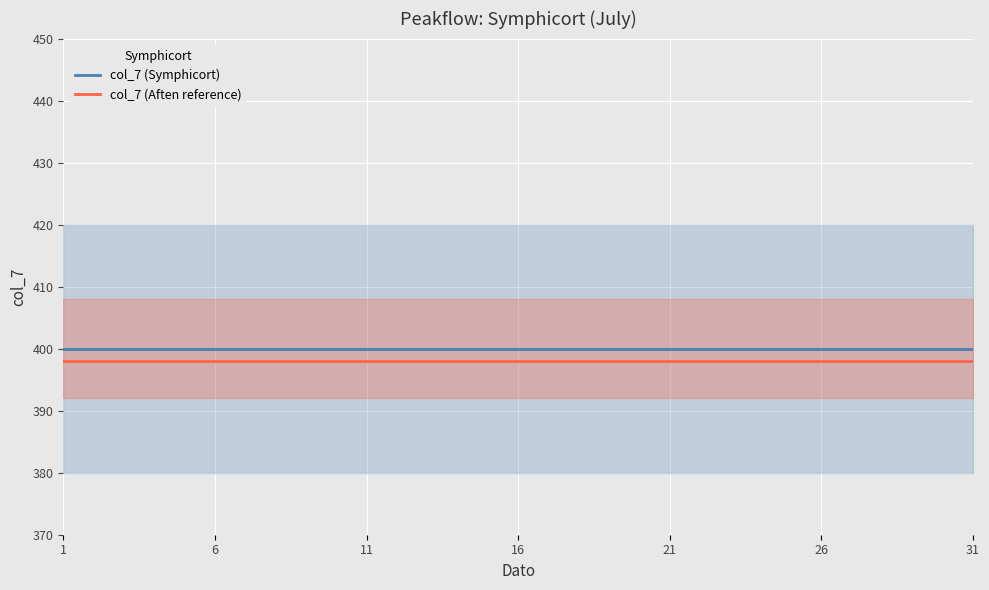

Is it true that col_7 (Symphicort) equals 80 at 26?

False